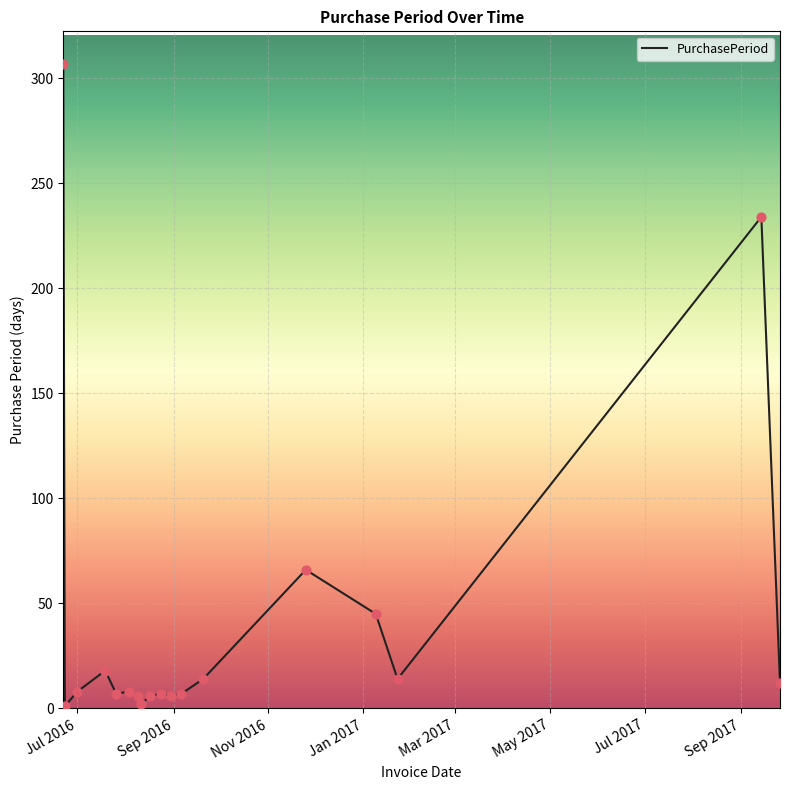

What is the difference between the maximum and minimum values?

306